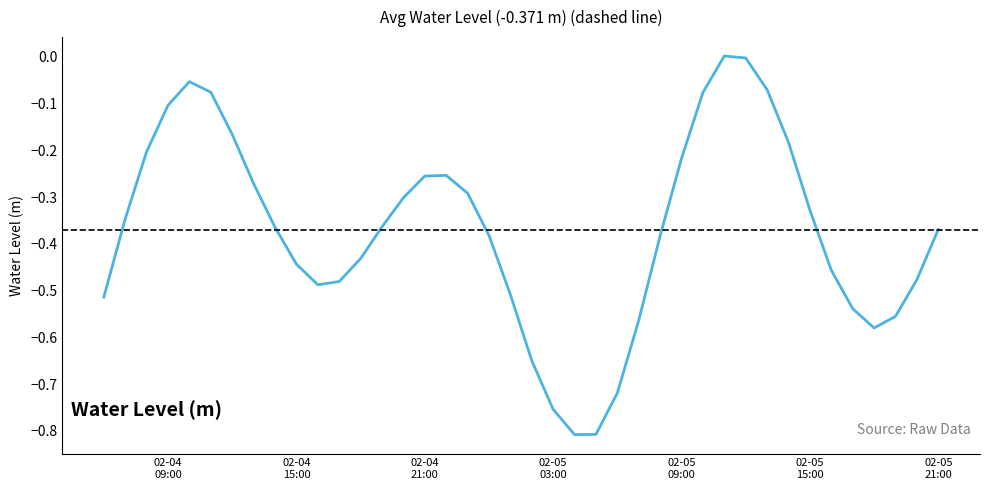

How many lines are shown in the chart?

1